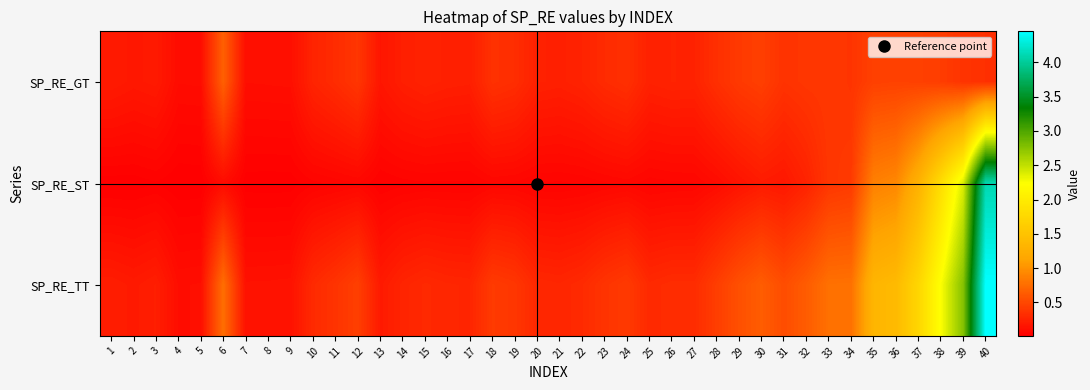

Reading left to right, transcribe all the data shown in this chart.

SP_RE_GT: 1=0.2	2=0.2	3=0.2	4=0.1	5=0.1	6=0.7	7=0.1	8=0.1	9=0.1	10=0.3	11=0.3	12=0.4	13=0.2	14=0.2	15=0.3	16=0.2	17=0.2	18=0.4	19=0.3	20=0.2	21=0.2	22=0.3	23=0.3	24=0.3	25=0.2	26=0.3	27=0.3	28=0.3	29=0.4	30=0.4	31=0.4	32=0.4	33=0.4	34=0.4	35=0.5	36=0.5	37=0.5	38=0.4	39=0.4	40=0.3
SP_RE_ST: 1=0.0	2=0.0	3=0.0	4=0.0	5=0.0	6=0.1	7=0.0	8=0.0	9=0.0	10=0.0	11=0.1	12=0.1	13=0.0	14=0.0	15=0.0	16=0.0	17=0.0	18=0.1	19=0.1	20=0.0	21=0.0	22=0.0	23=0.1	24=0.1	25=0.1	26=0.1	27=0.1	28=0.1	29=0.1	30=0.2	31=0.2	32=0.3	33=0.4	34=0.4	35=0.9	36=0.9	37=1.3	38=1.8	39=2.4	40=4.1
SP_RE_TT: 1=0.2	2=0.2	3=0.2	4=0.1	5=0.1	6=0.8	7=0.1	8=0.1	9=0.1	10=0.3	11=0.4	12=0.4	13=0.2	14=0.3	15=0.3	16=0.3	17=0.3	18=0.4	19=0.4	20=0.3	21=0.3	22=0.3	23=0.4	24=0.4	25=0.3	26=0.3	27=0.3	28=0.4	29=0.6	30=0.6	31=0.5	32=0.6	33=0.8	34=0.8	35=1.3	36=1.4	37=1.7	38=2.2	39=2.8	40=4.5